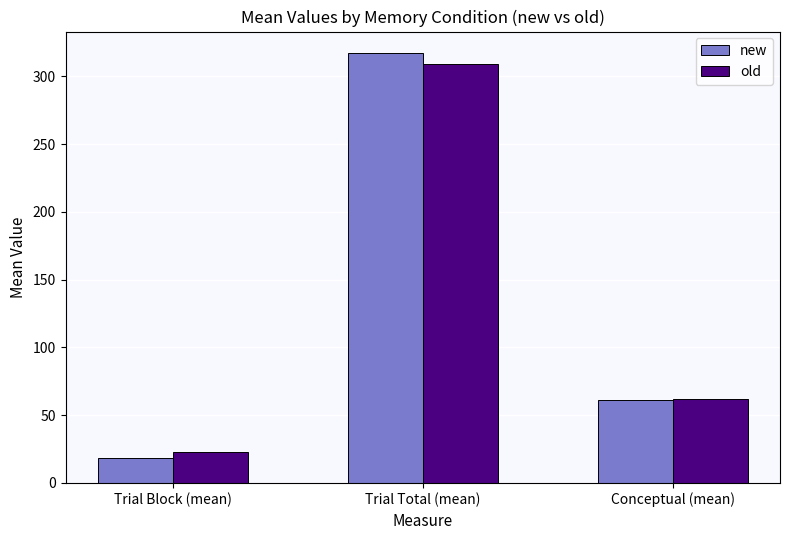

Where does the old series first go above 62?

Trial Total (mean)